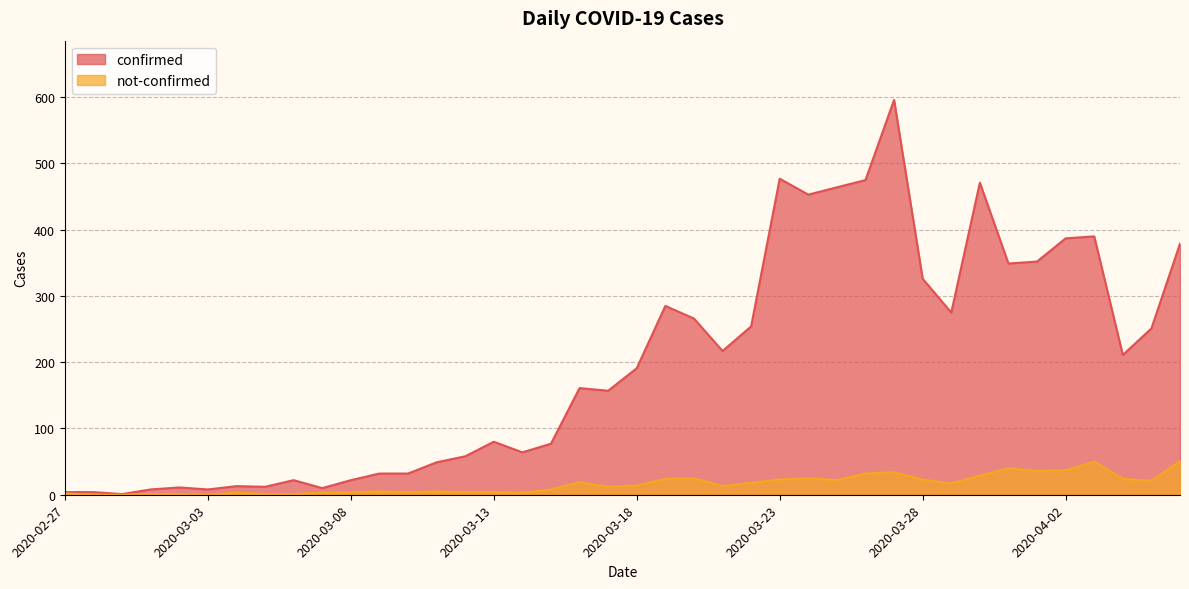

What value does the not-confirmed series have at 2020-03-31, to the nearest 10?

40